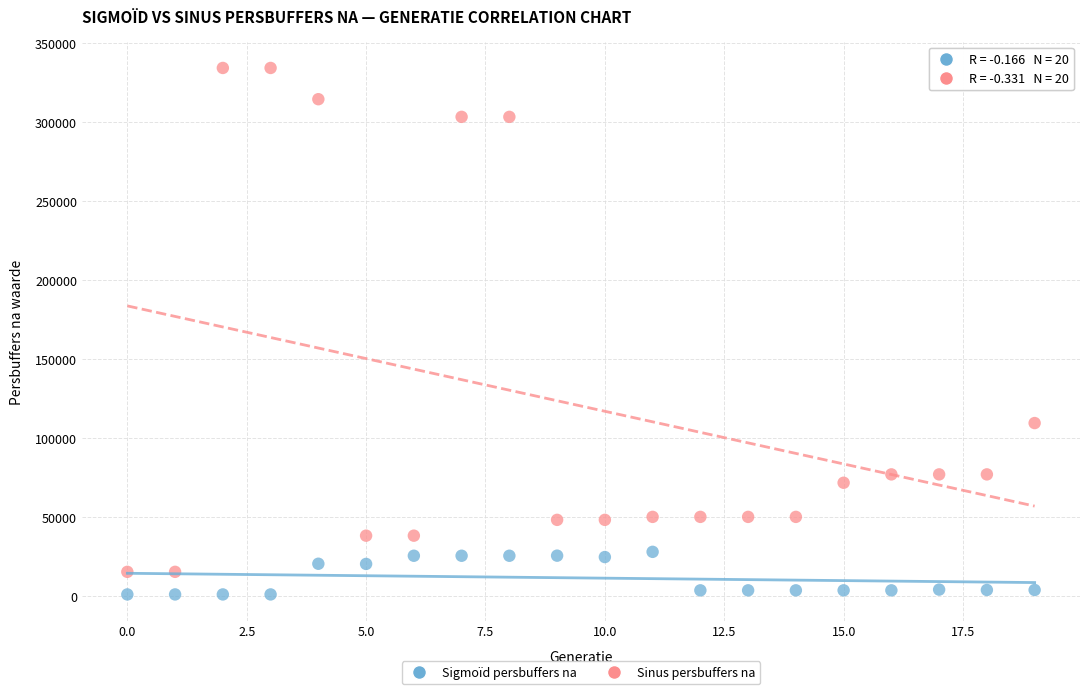

Across all data points, what is the range of Y values (max minus min)?

333058